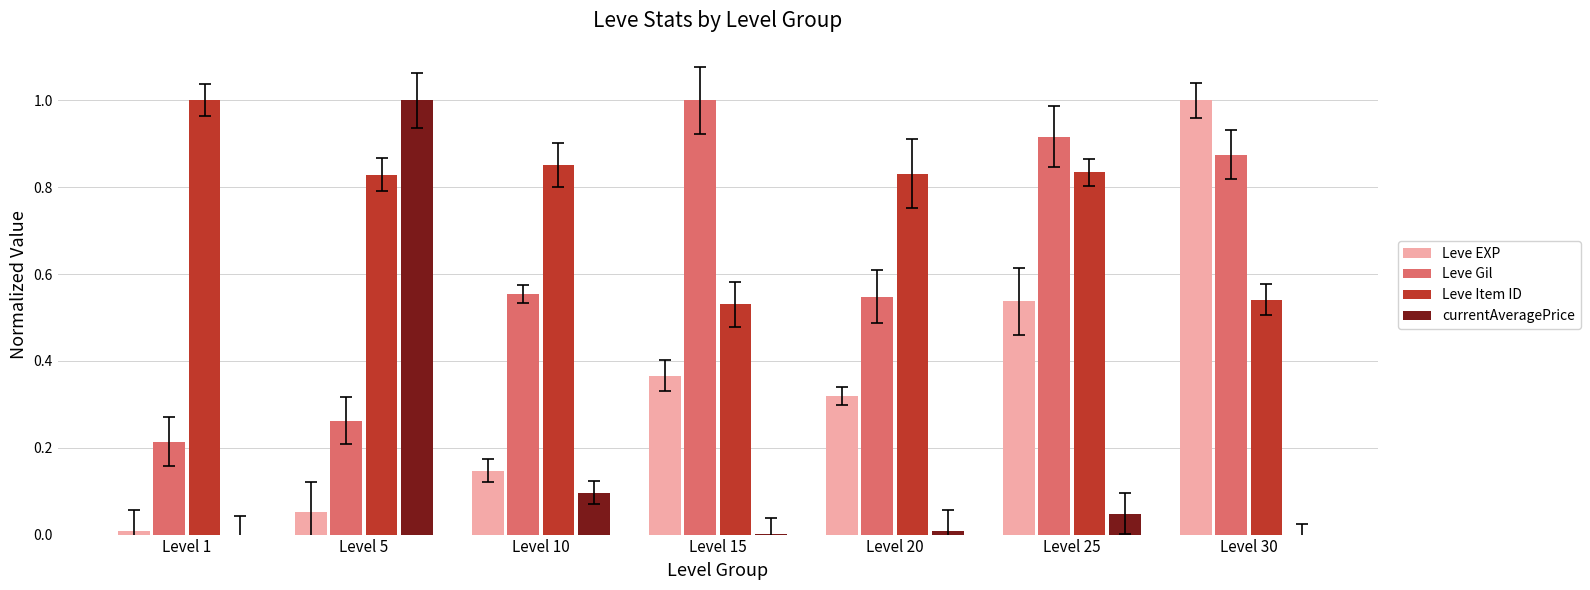

Is it true that Leve Gil equals 0.3 at Level 5?

False